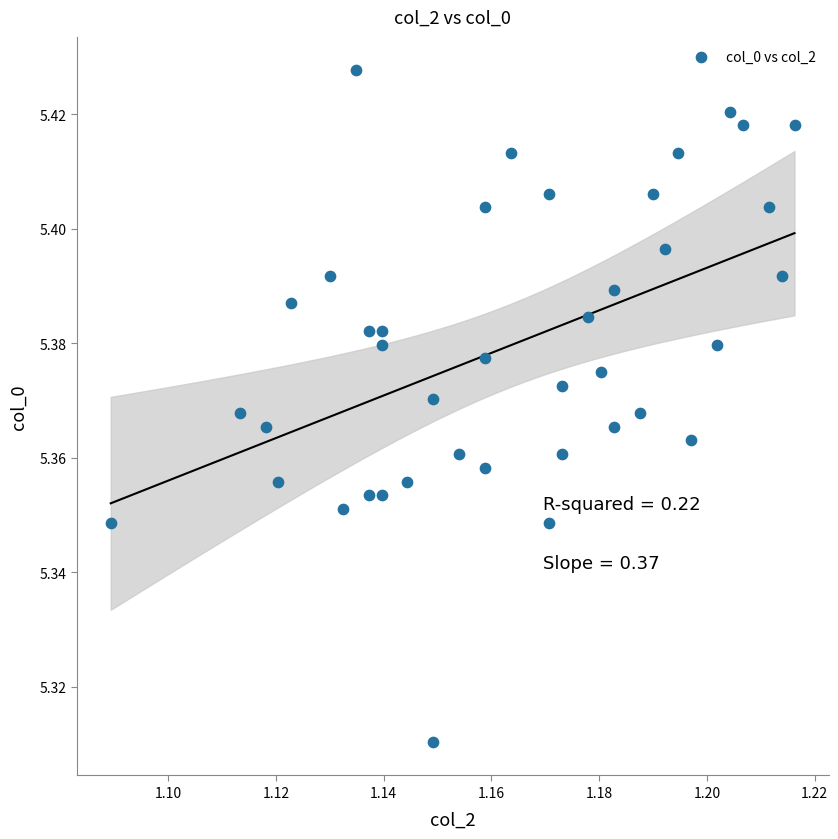

How many points are shown in the scatter plot?

40